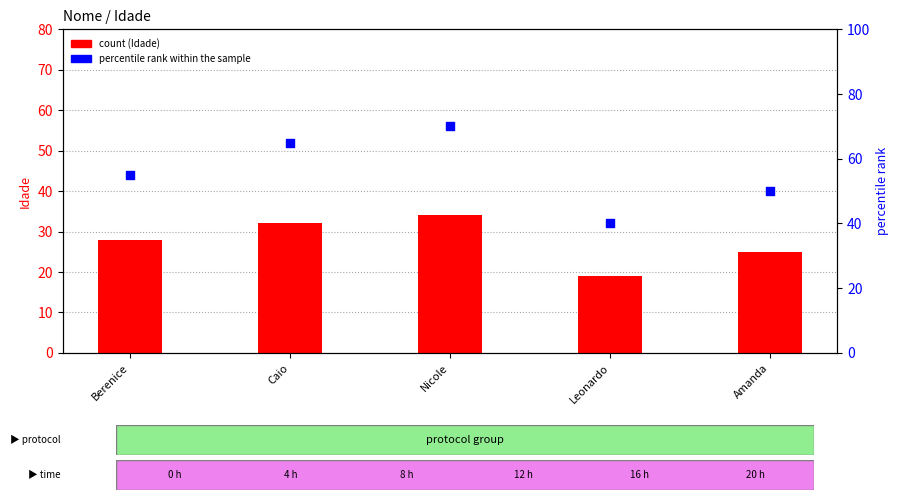

Which series reaches the minimum Y coordinate?

Idade (count)